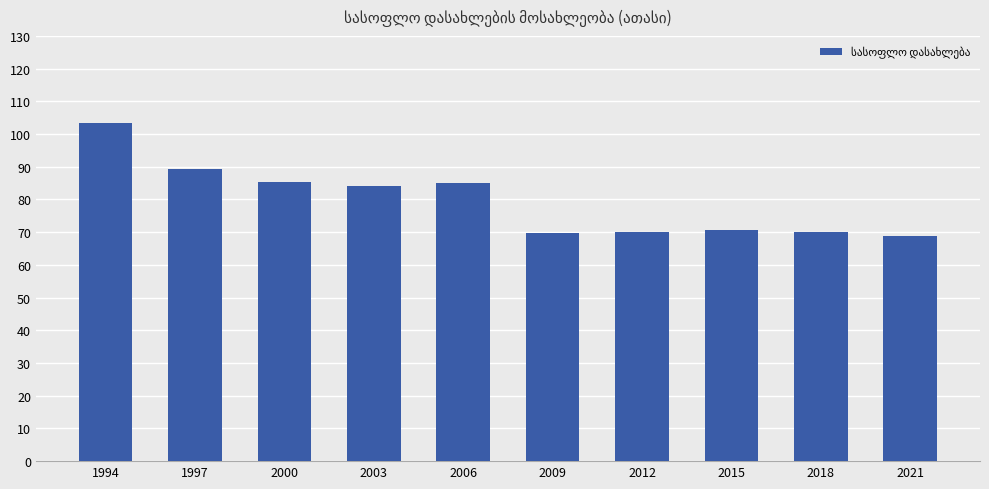

Approximately how many times larger is the value at 1997 compared to 2000?

1.0